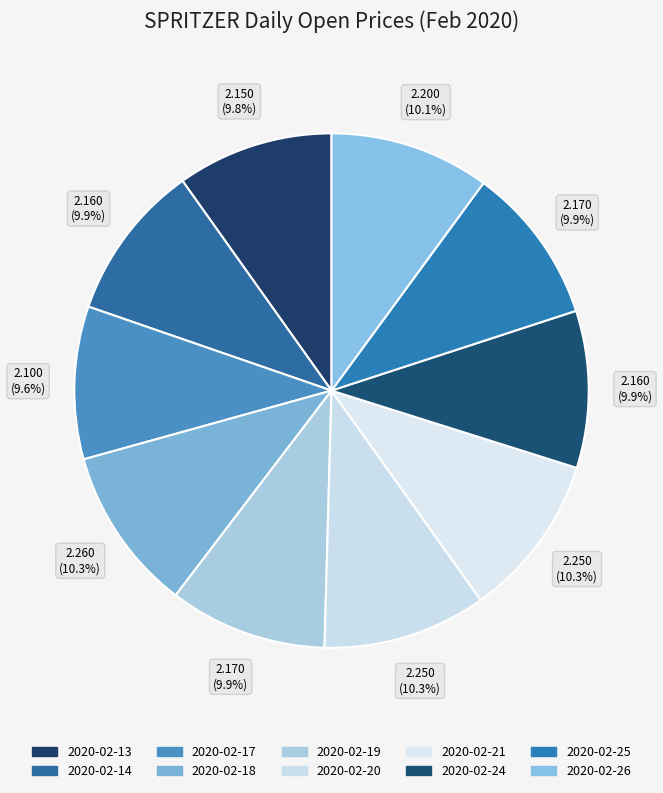

Between 2020-02-13 and 2020-02-19, which is larger?

2020-02-19